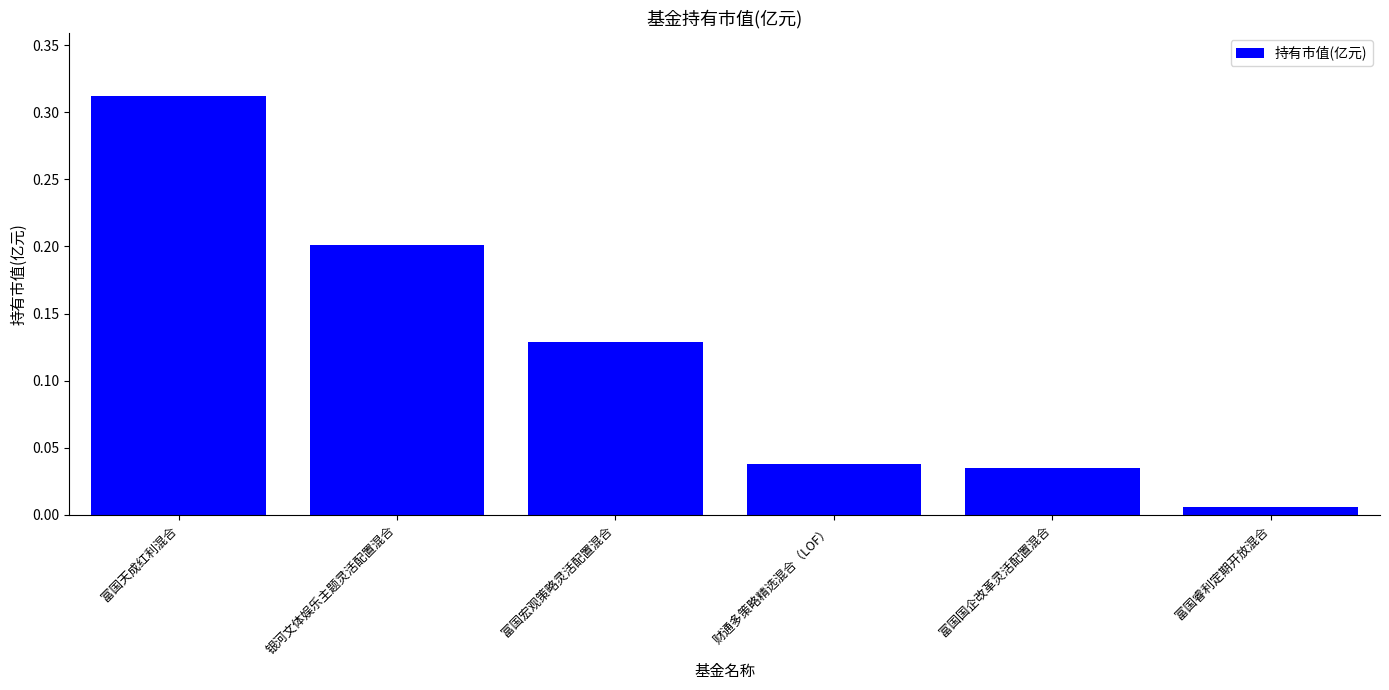

How many bars are there in total?

6